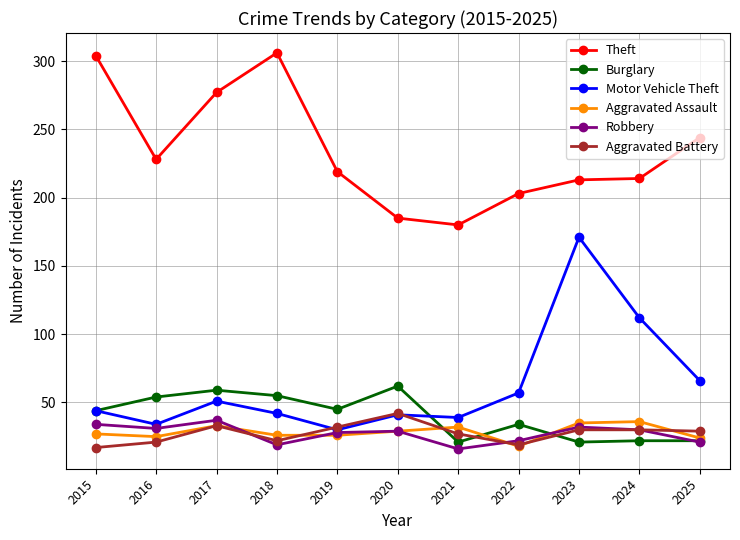

At how many categories does at least one series exceed 196?

9